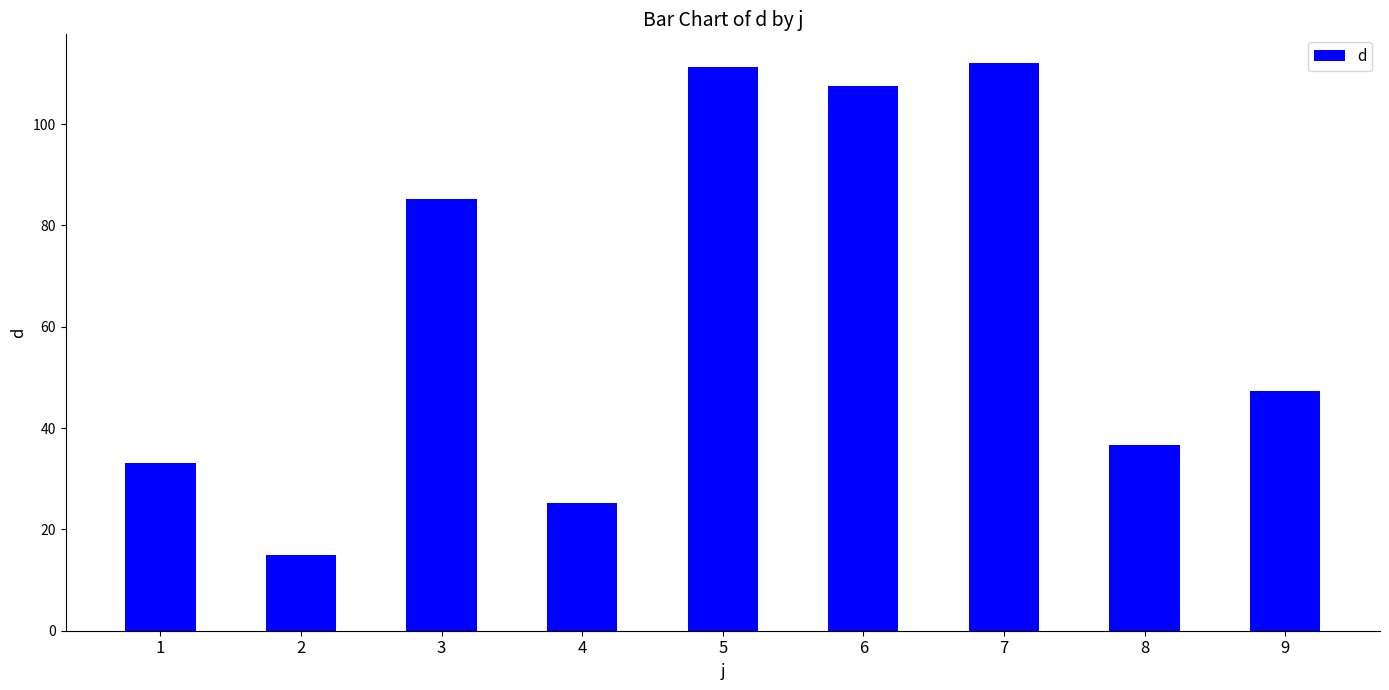

What is the difference between the second highest and minimum values?

96.4